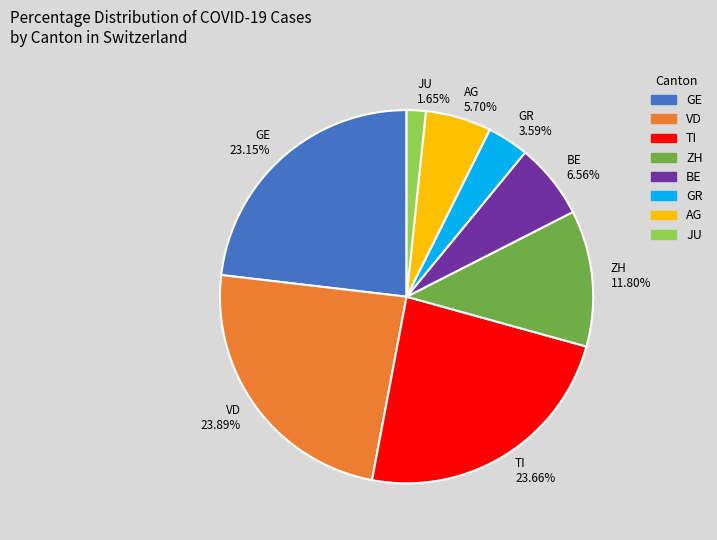

Is there any slice that represents more than half of the pie?

No